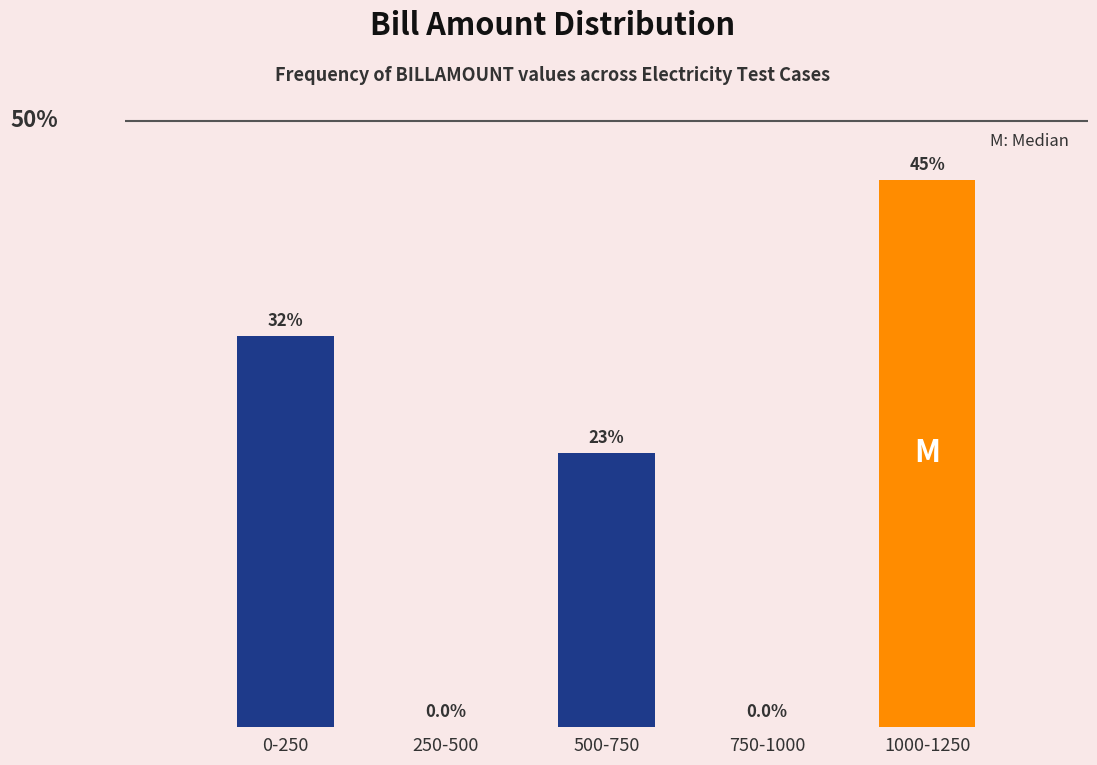

Which has a higher value, 1000-1250 or 250-500?

1000-1250